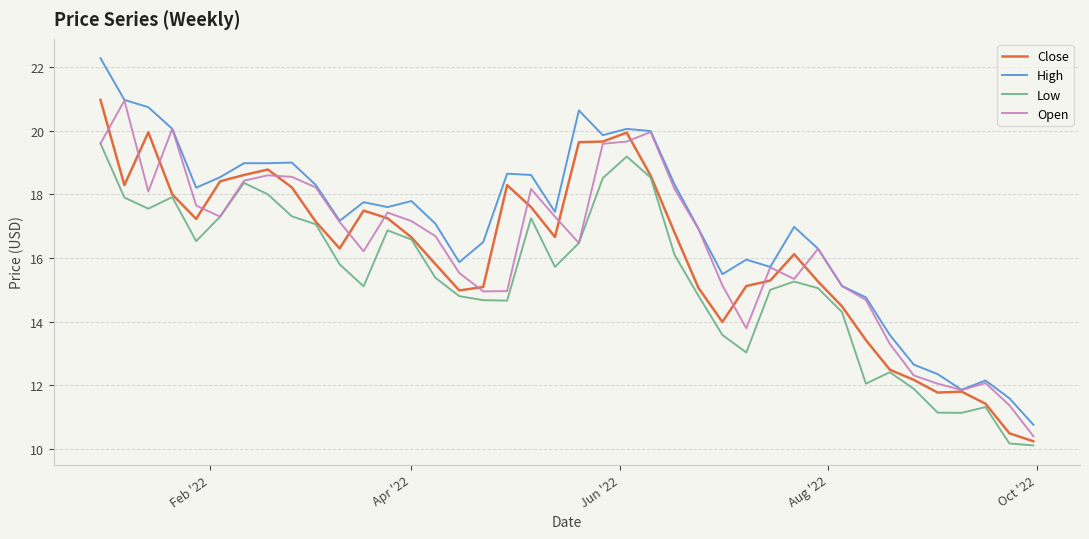

Which series has the largest total across all categories?

High